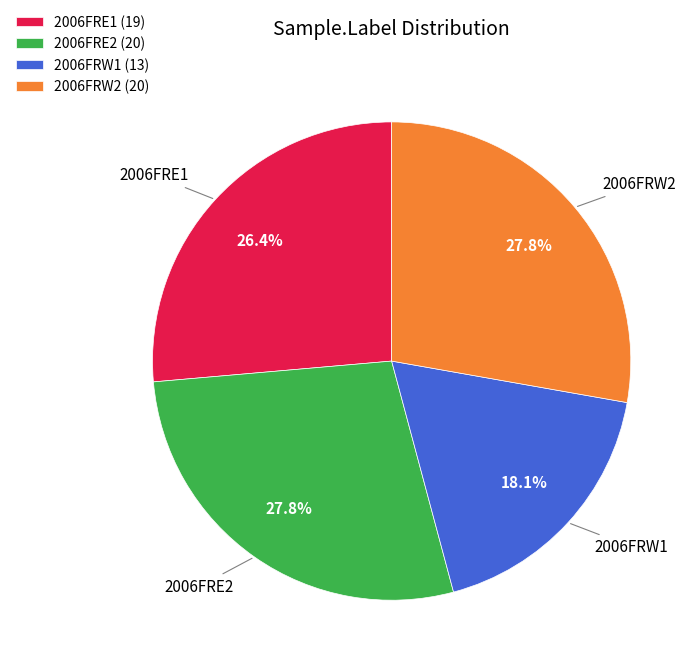

To the nearest percent, what is the average slice percentage?

25%